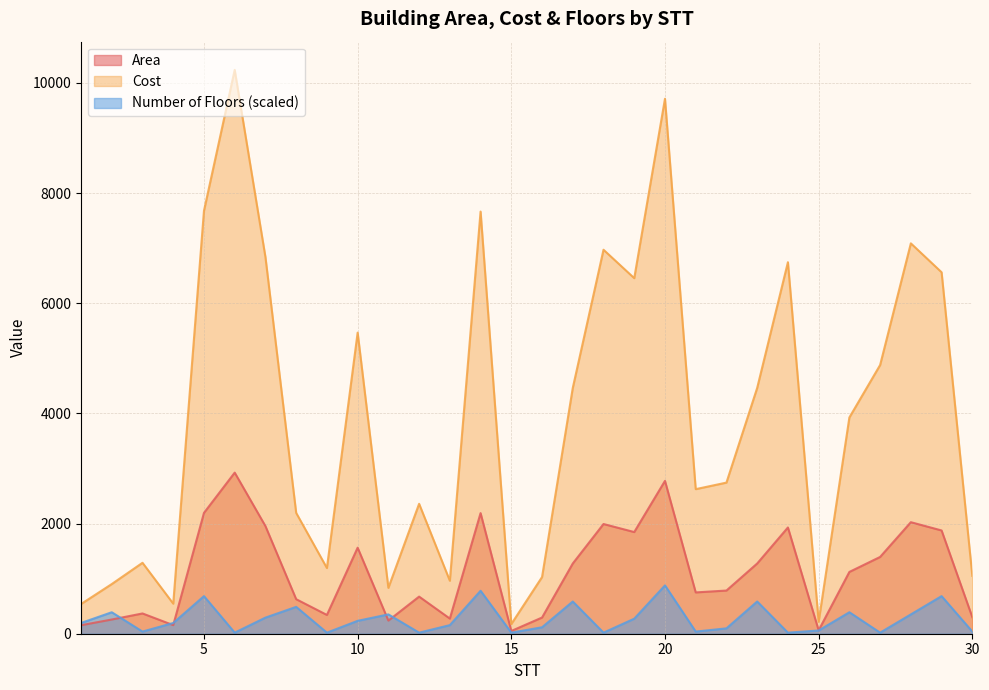

Reading left to right, extract all data points from this chart.

Area: 154.0	258.0	368.0	156.0	2194.0	2925.0	1954.0	627.0	341.0	1562.0	238.0	674.0	275.0	2190.0	50.0	294.0	1275.0	1992.0	1846.0	2775.0	750.0	784.0	1275.0	1929.0	62.0	1122.0	1394.0	2025.0	1875.0	300.0
Cost: 539.0	902.0	1288.0	546.0	7679.0	10238.0	6839.0	2194.0	1193.0	5467.0	833.0	2359.0	962.0	7665.0	175.0	1029.0	4463.0	6972.0	6456.0	9713.0	2625.0	2744.0	4463.0	6745.0	217.0	3927.0	4879.0	7088.0	6563.0	1050.0
Number of Floors: 195.0	390.0	39.0	195.0	682.5	19.5	292.5	487.5	19.5	234.0	351.0	19.5	156.0	780.0	19.5	117.0	585.0	19.5	273.0	877.5	39.0	97.5	585.0	19.5	58.5	390.0	19.5	351.0	682.5	39.0